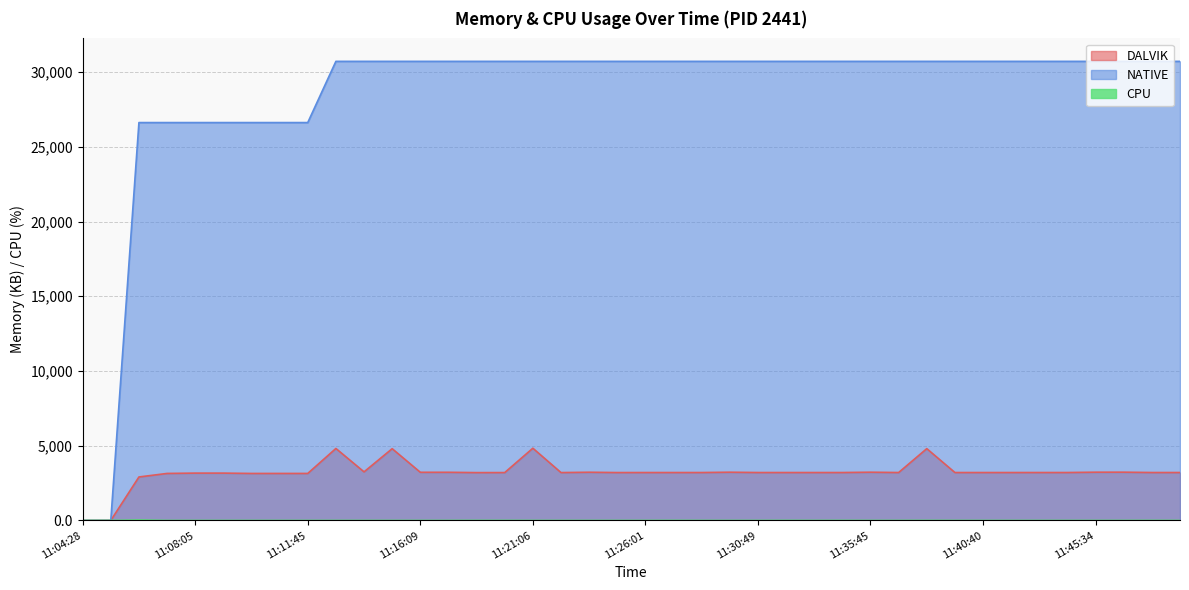

What position from the right is 11:28:28?

18